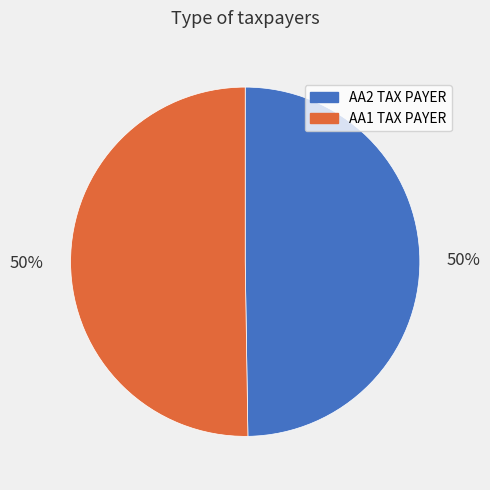

Combined, do AA2 TAX PAYER and AA1 TAX PAYER account for over 50%?

Yes